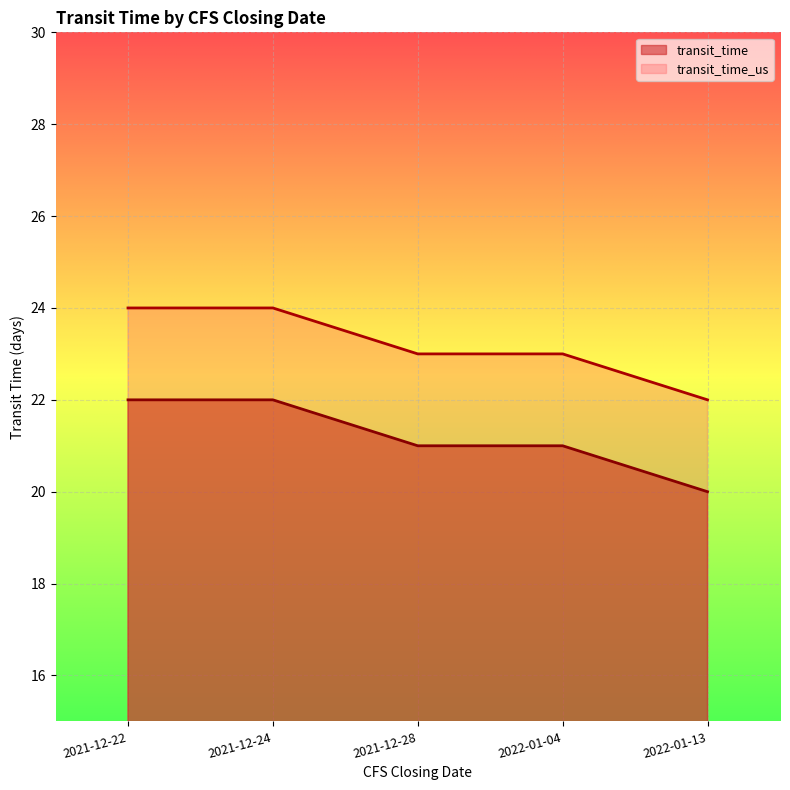

How many lines are shown in the chart?

2